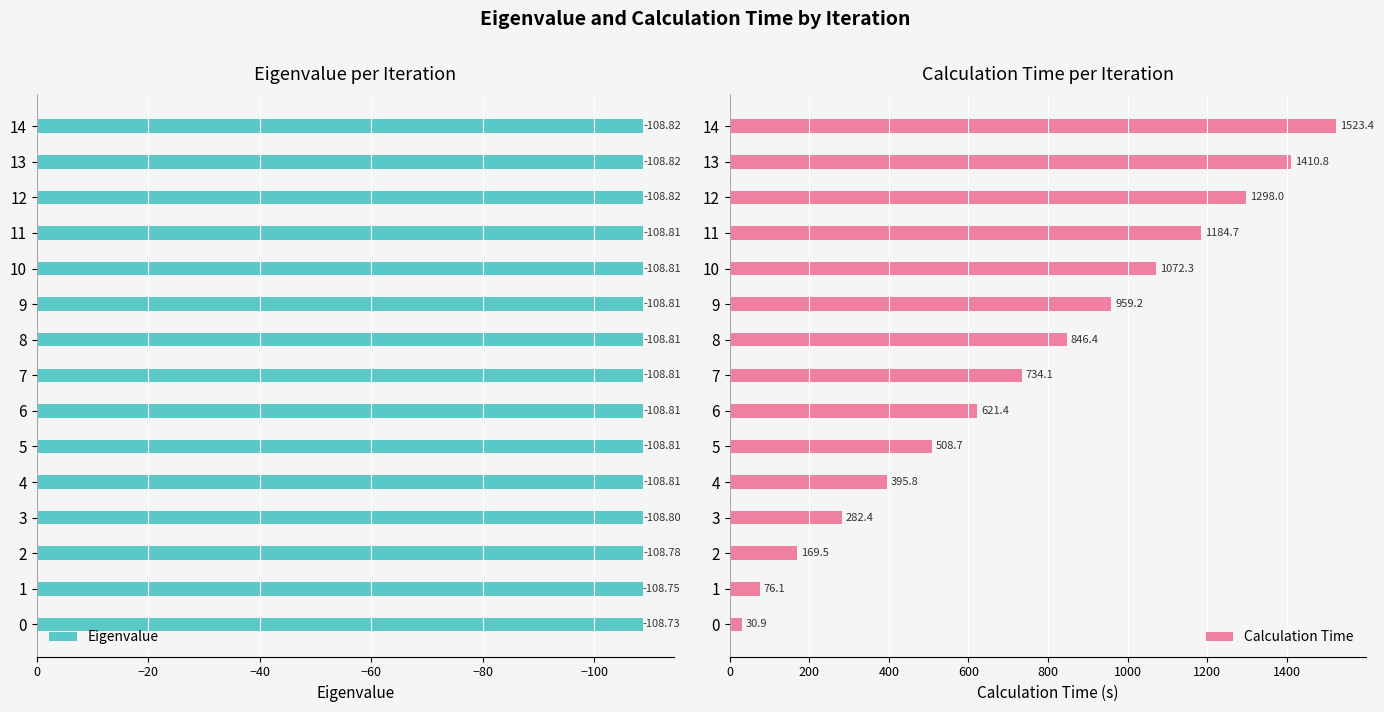

What is the difference between the highest and lowest values at 14?

1632.2